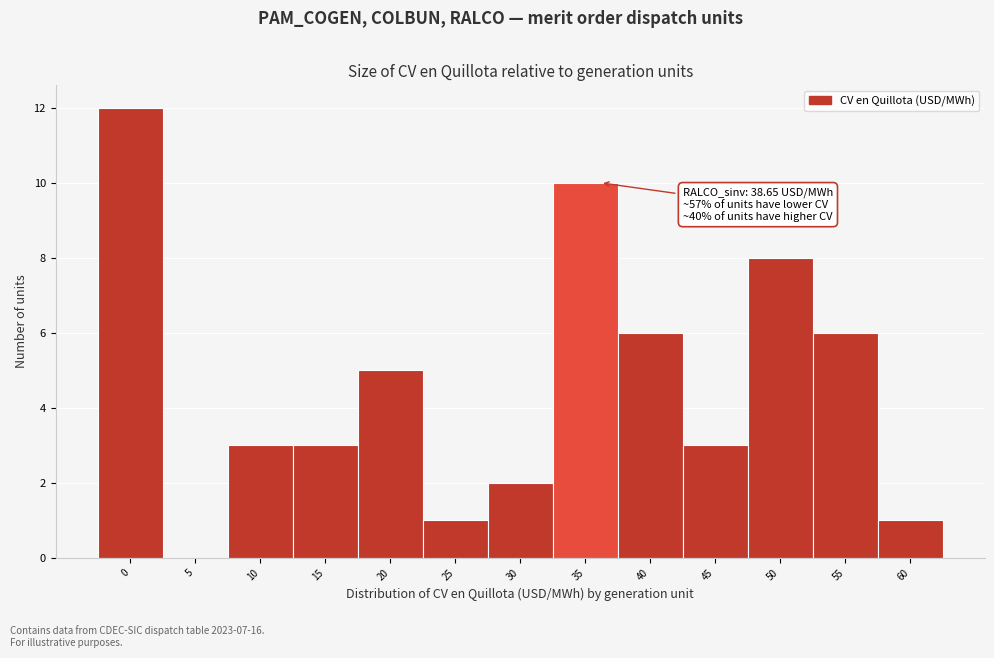

Reading left to right, list all the values displayed in this chart.

0=12	5=0	10=3	15=3	20=5	25=1	30=2	35=10	40=6	45=3	50=8	55=6	60=1